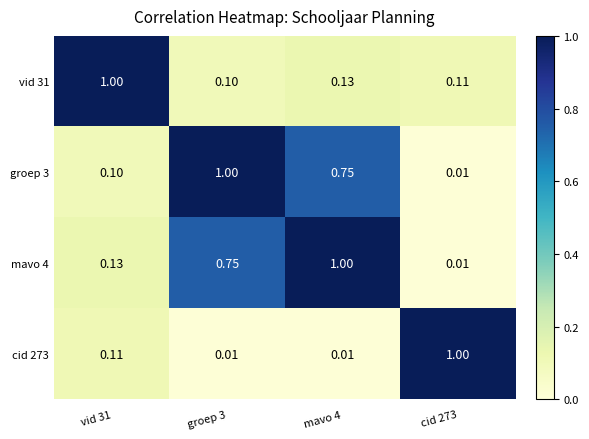

How many distinct data groups are displayed?

4